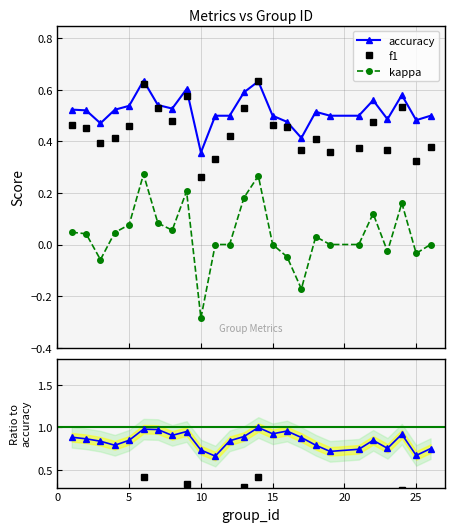

True or false: f1 has more than 2 interior local peaks.

True